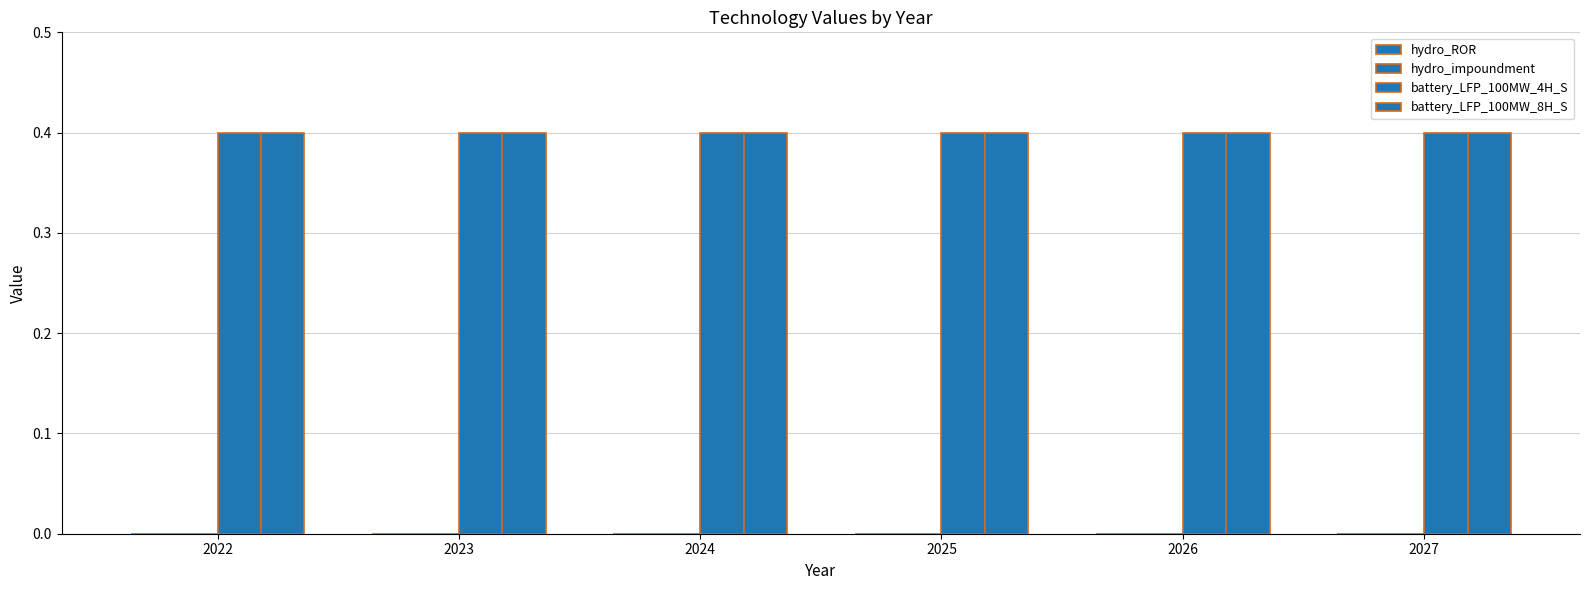

The value of battery_LFP_100MW_4H_S at 2024 is 0.4. True or false?

True